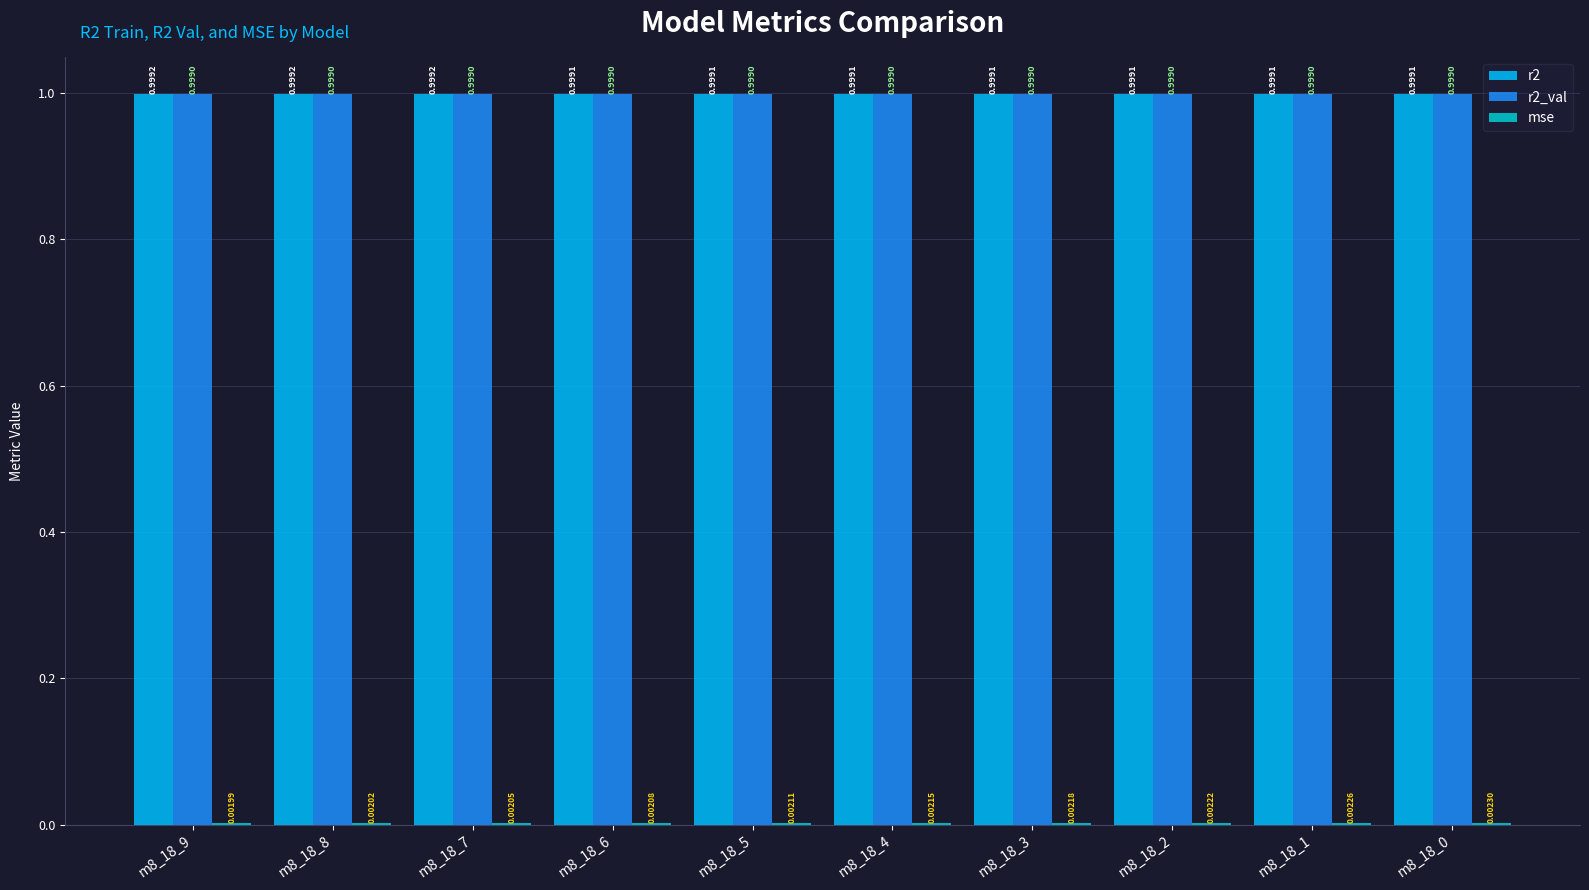

Is the value of r2_val at m8_18_6 greater than the value of r2 at m8_18_3?

No